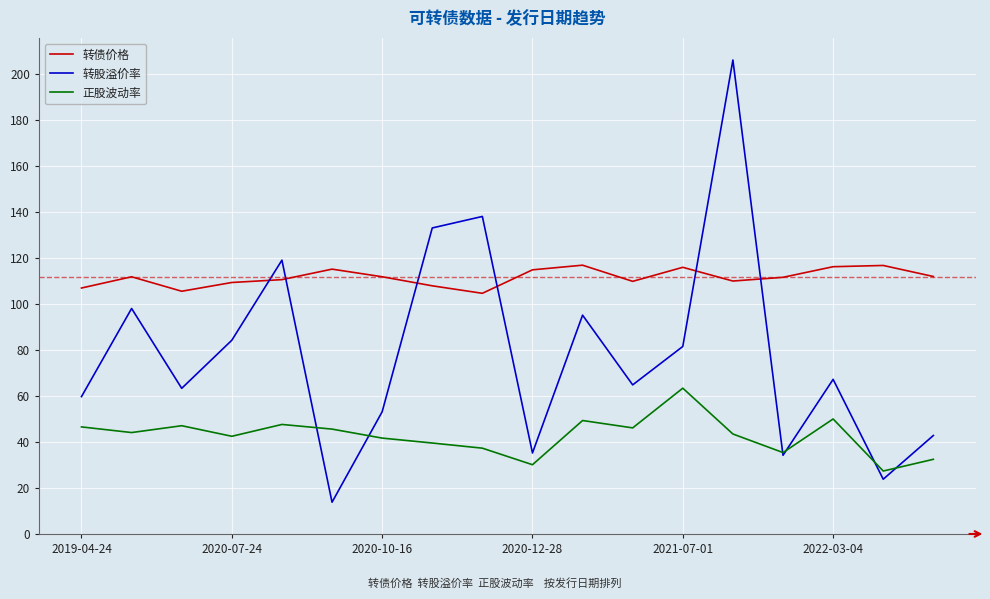

Rank the series by their average value, from lowest to highest.

正股波动率, 转股溢价率, 转债价格